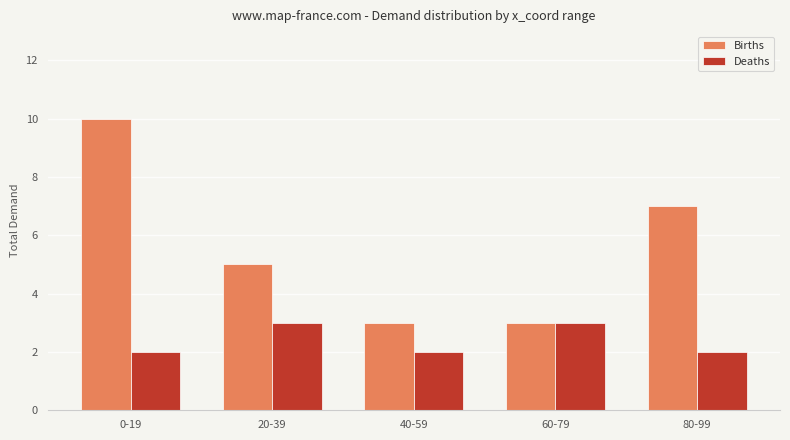

How many data points in Births are less than 5?

2